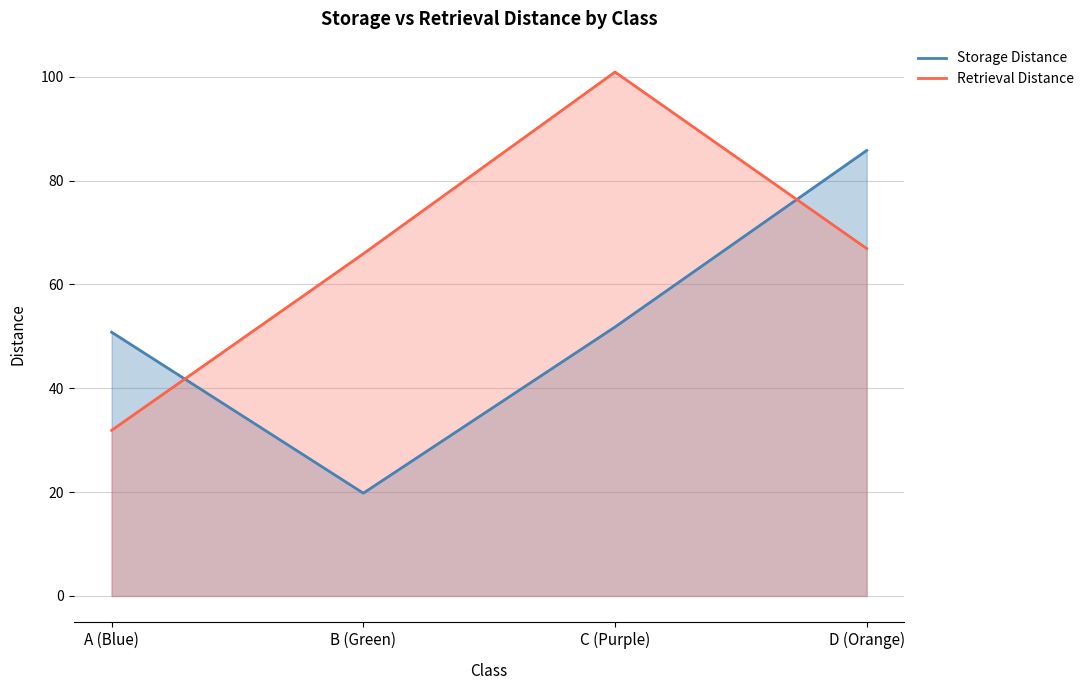

What is the total value across all series at D (Orange)?

152.7